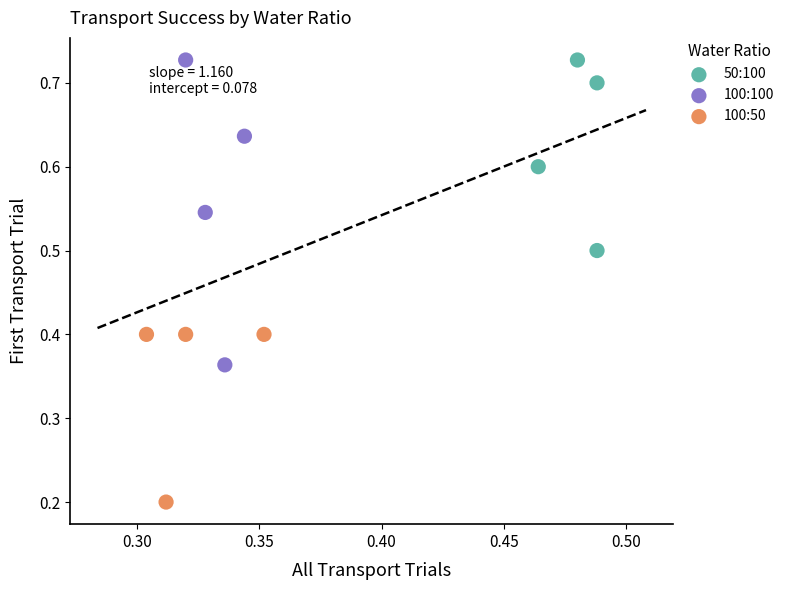

Which series has the widest spread of Y values?

100:100